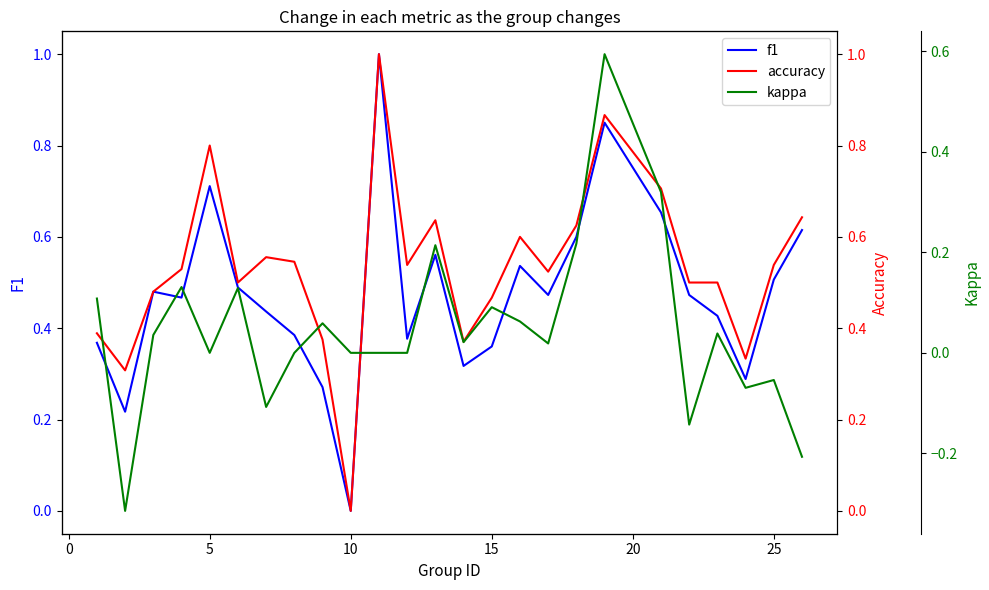

Count the number of data series in this chart.

3